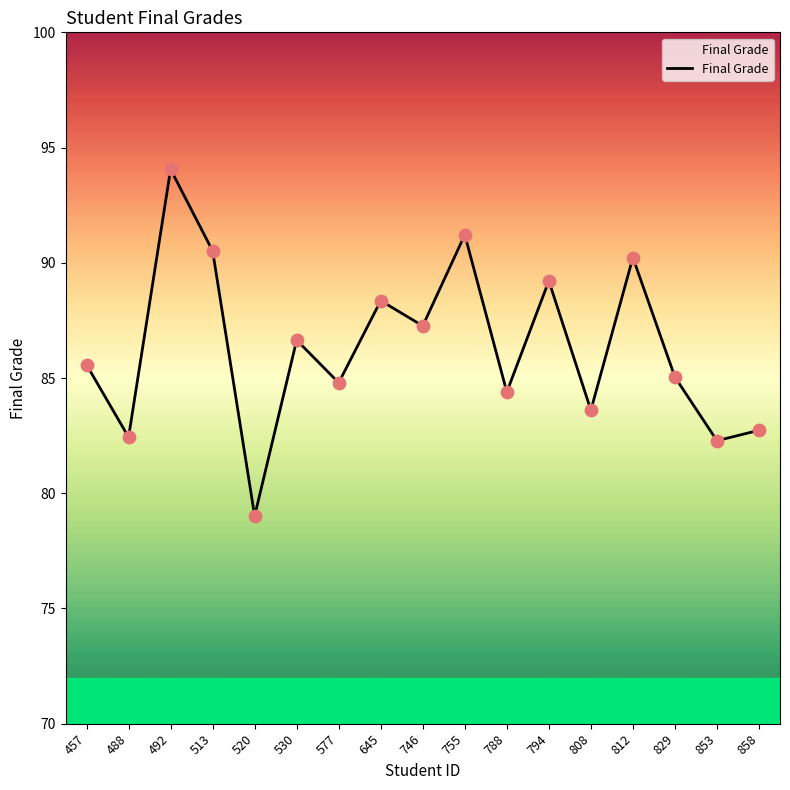

Approximately how many times larger is the value at 808 compared to 520?

1.1